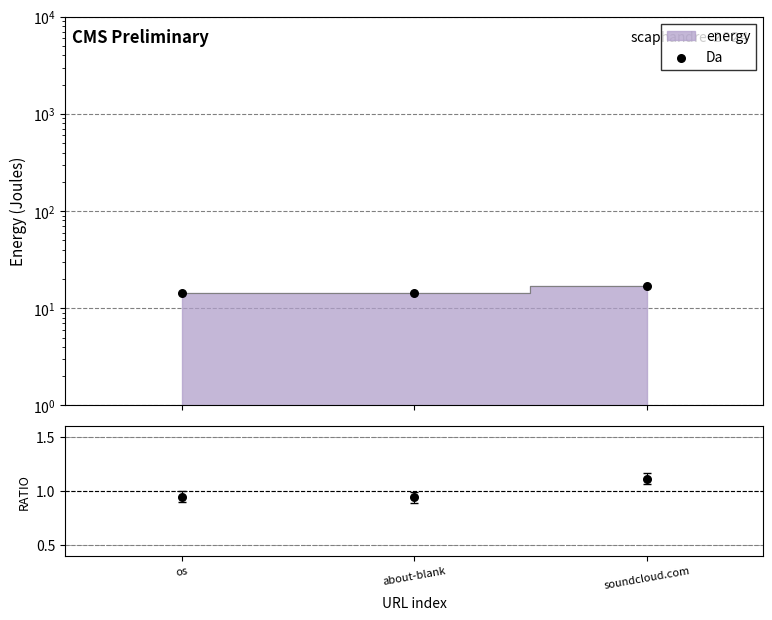

Which series has the widest spread of Y values?

Da